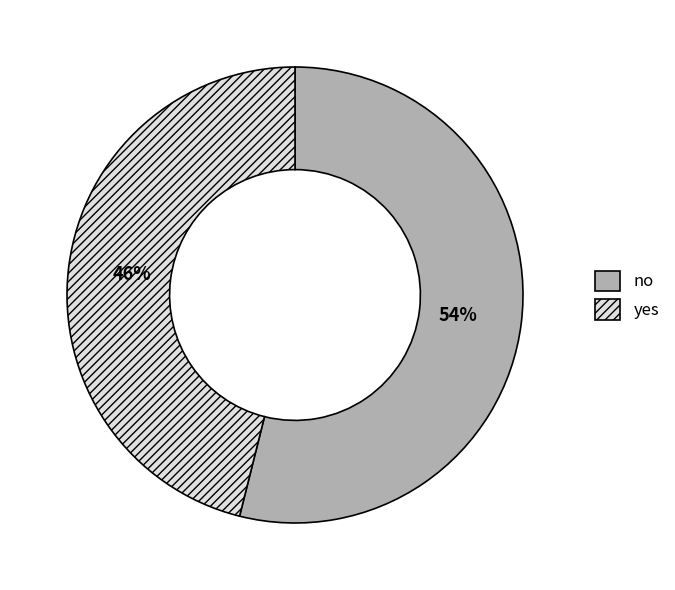

To the nearest percent, what percentage of the pie is yes?

46%